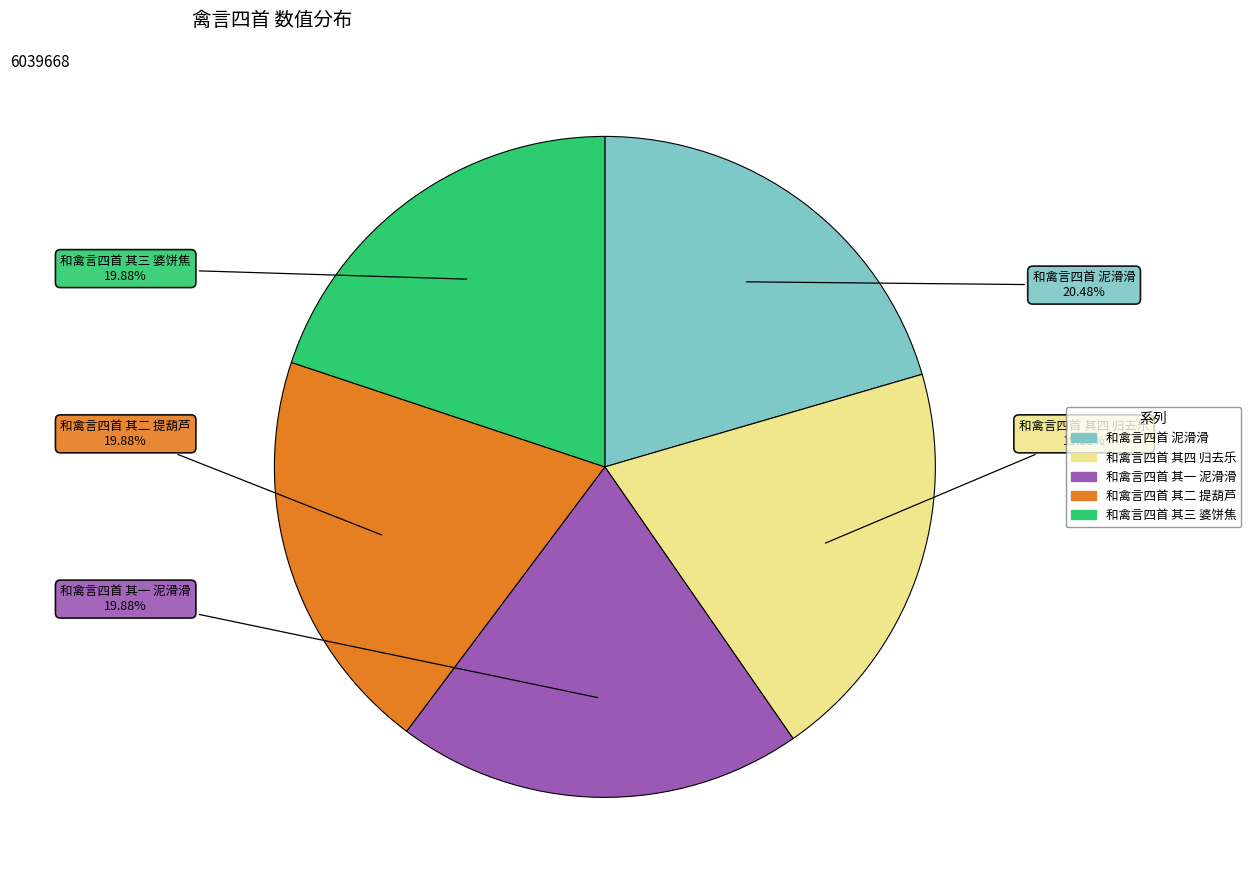

Count the number of slices in the pie.

5